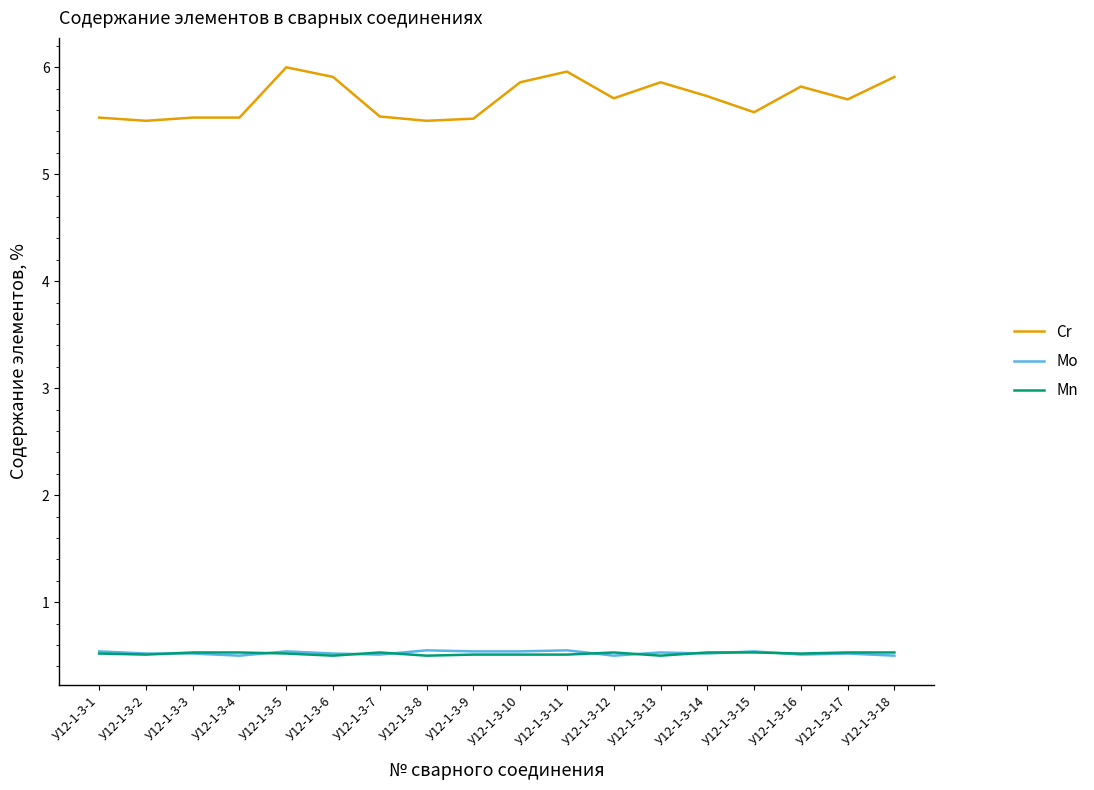

Is it true that Mo equals 0.1 at У12-1-3-10?

False